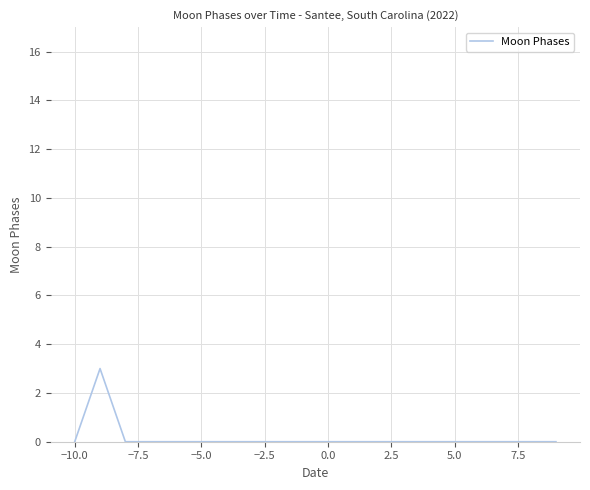

Does the chart display data point markers on the line(s)?

No